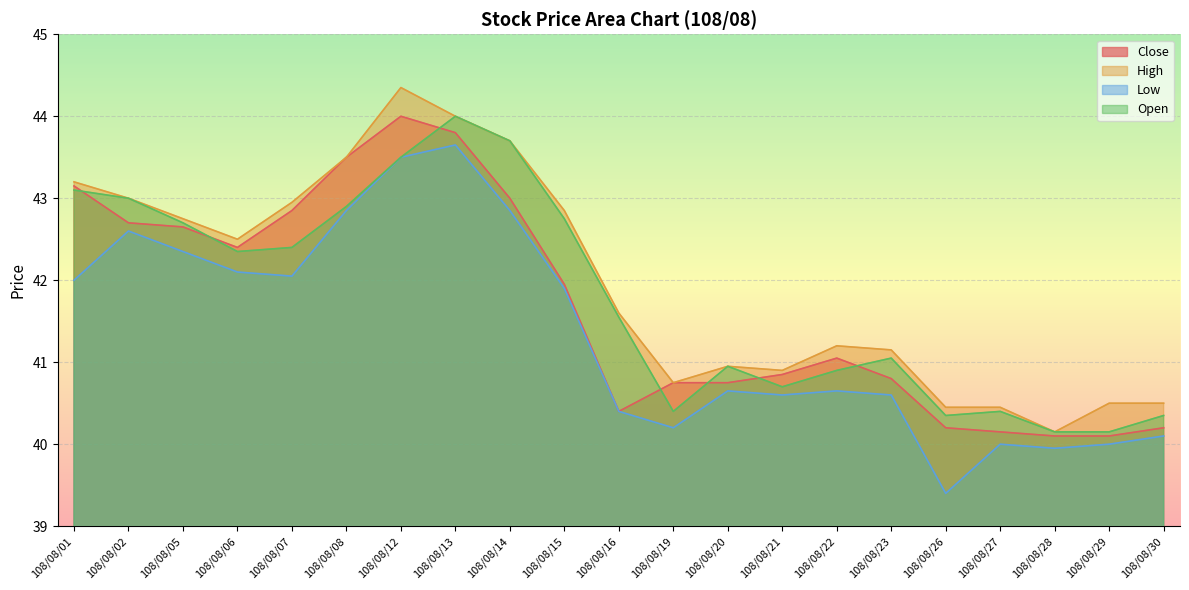

Is it true that Open equals 40.4 at 108/08/30?

True